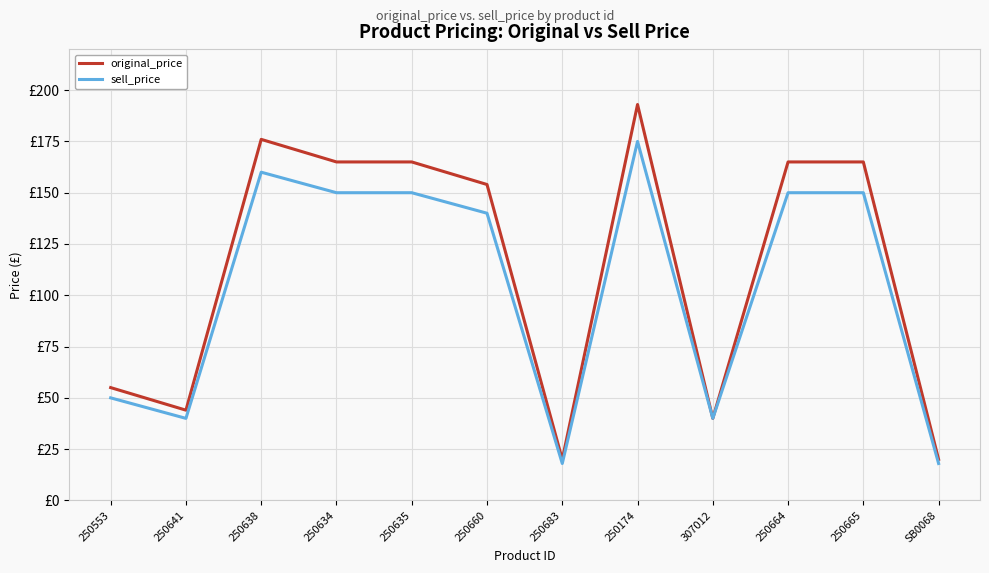

What are all the series names shown in the legend?

original_price, sell_price